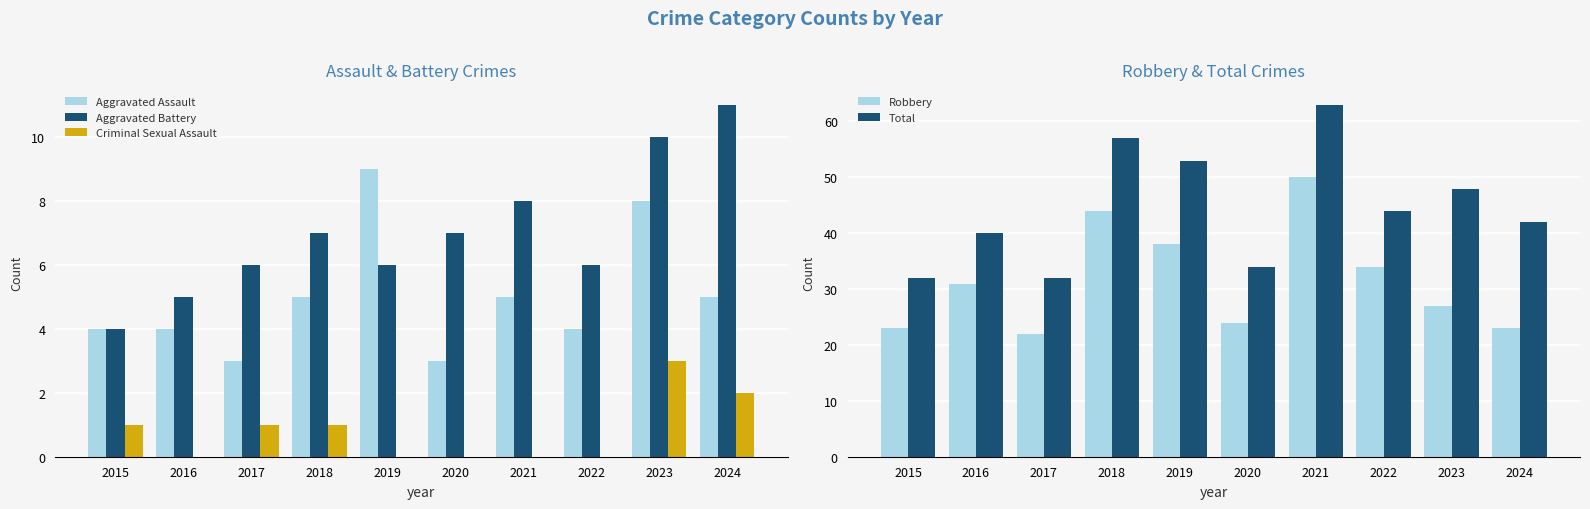

What is the maximum value for Criminal Sexual Assault?

3